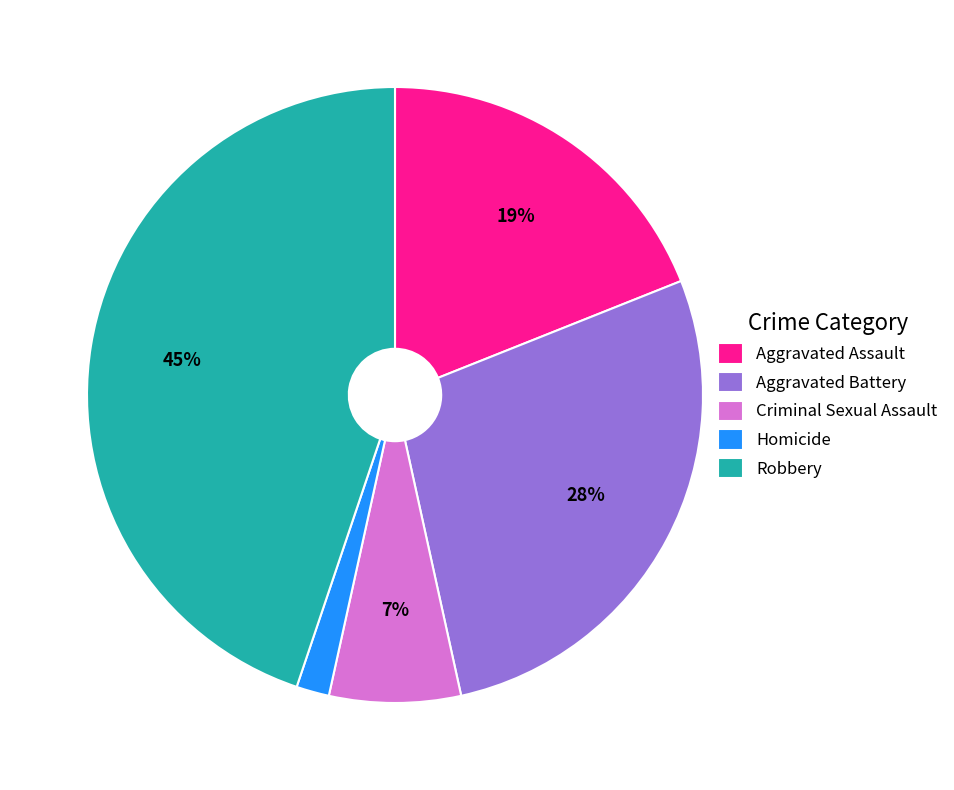

Rank the categories by value from highest to lowest.

Robbery, Aggravated Battery, Aggravated Assault, Criminal Sexual Assault, Homicide